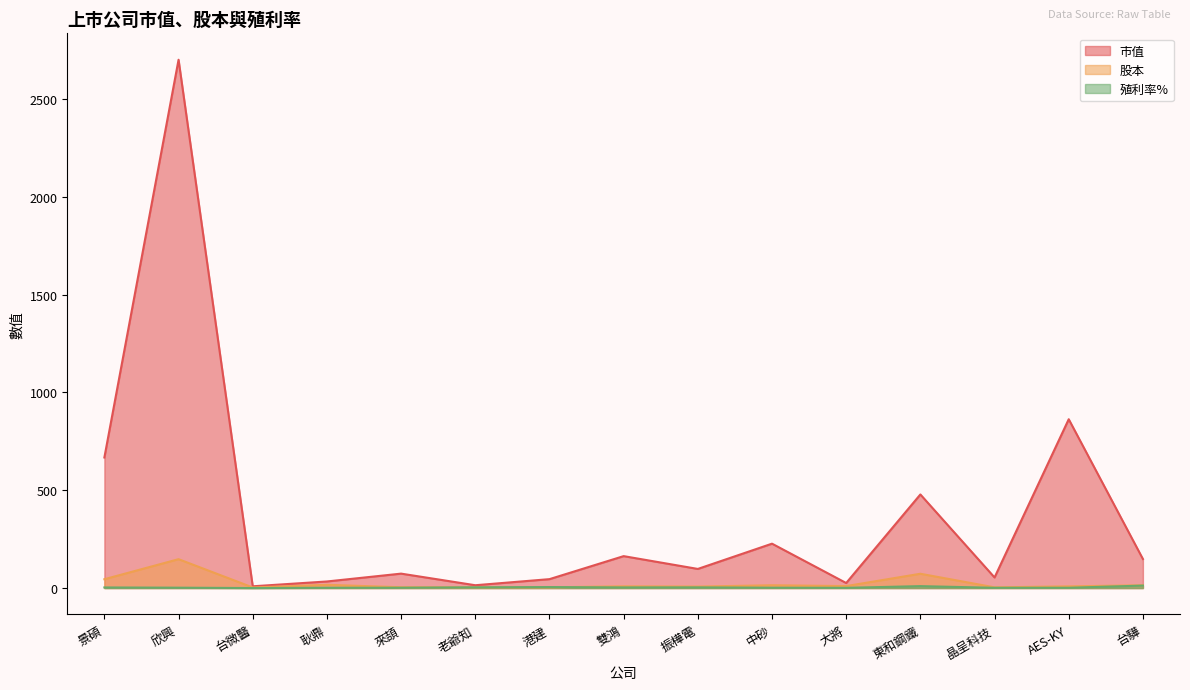

Rank the categories by 股本 value from lowest to highest.

台微醫, 晶呈科技, 港建, 老爺知, 來頡, 振樺電, AES-KY, 雙鴻, 大將, 中砂, 台驊, 耿鼎, 景碩, 東和鋼鐵, 欣興